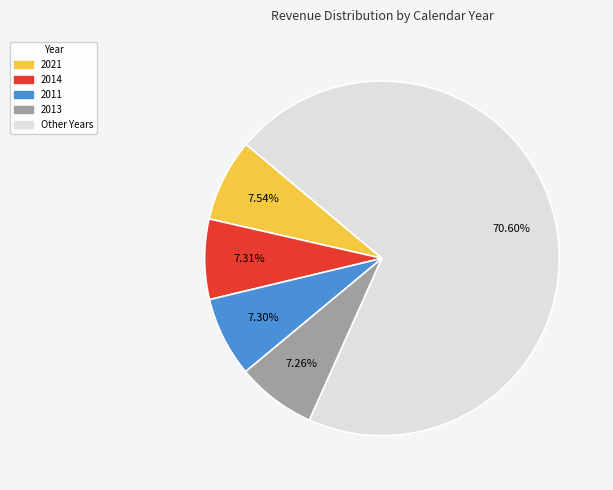

Is the sum of 2021 and Other Years greater than half?

Yes